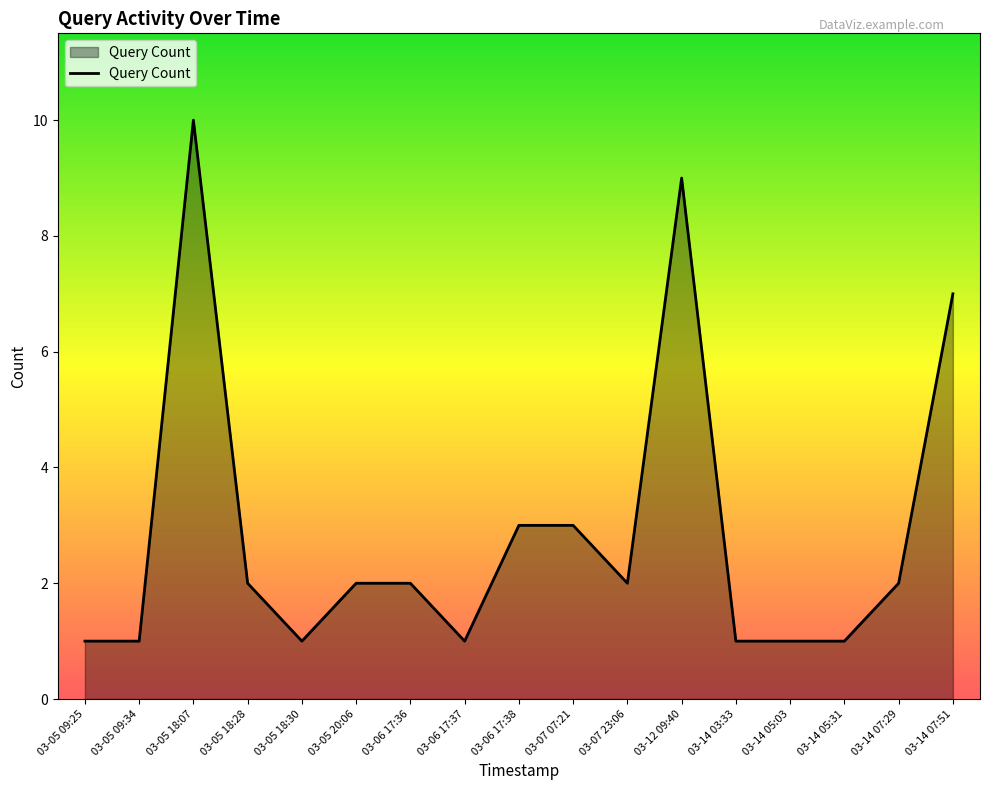

True or false: the data shows 2 at 03-06 17:36.

True